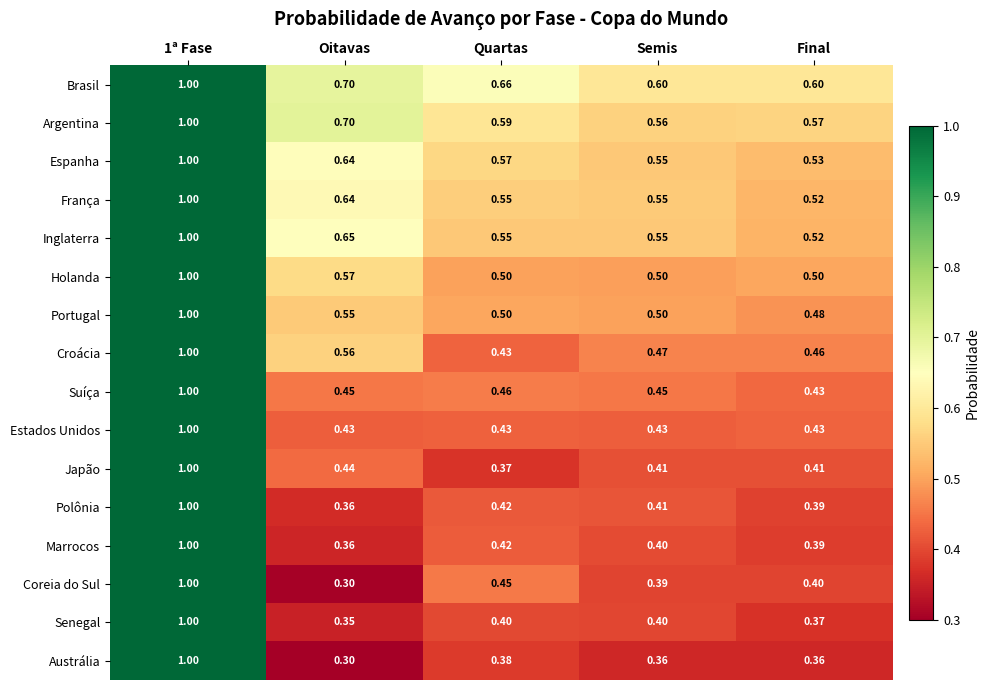

Which label corresponds to the smallest value in the chart?

Oitavas